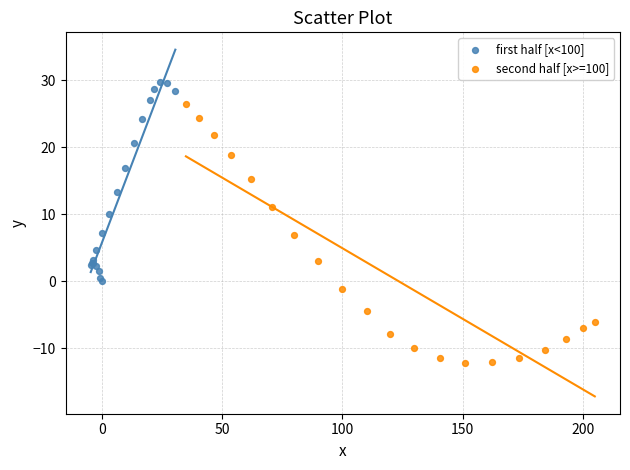

Which series has the largest Y range (max minus min)?

second half [x>=100]